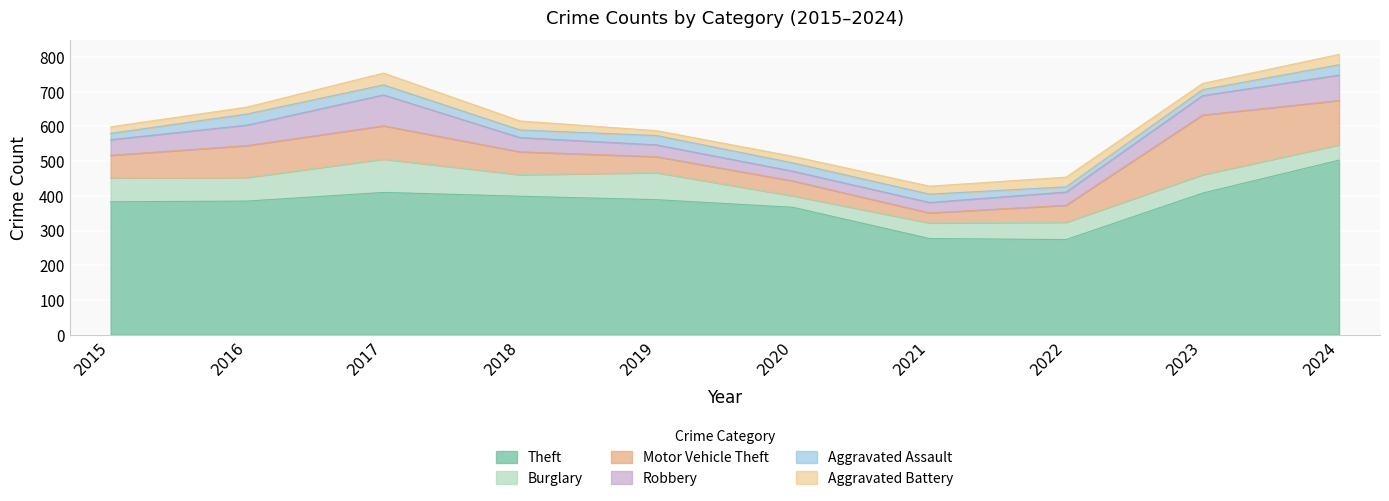

How many values in the Theft series are below 389?

5